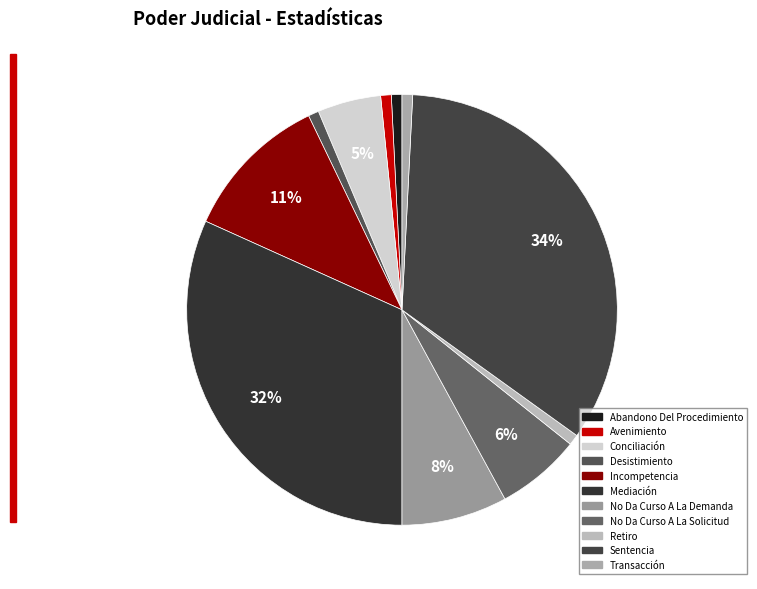

The No Da Curso A La Solicitud slice represents 6% of the pie. True or false?

True